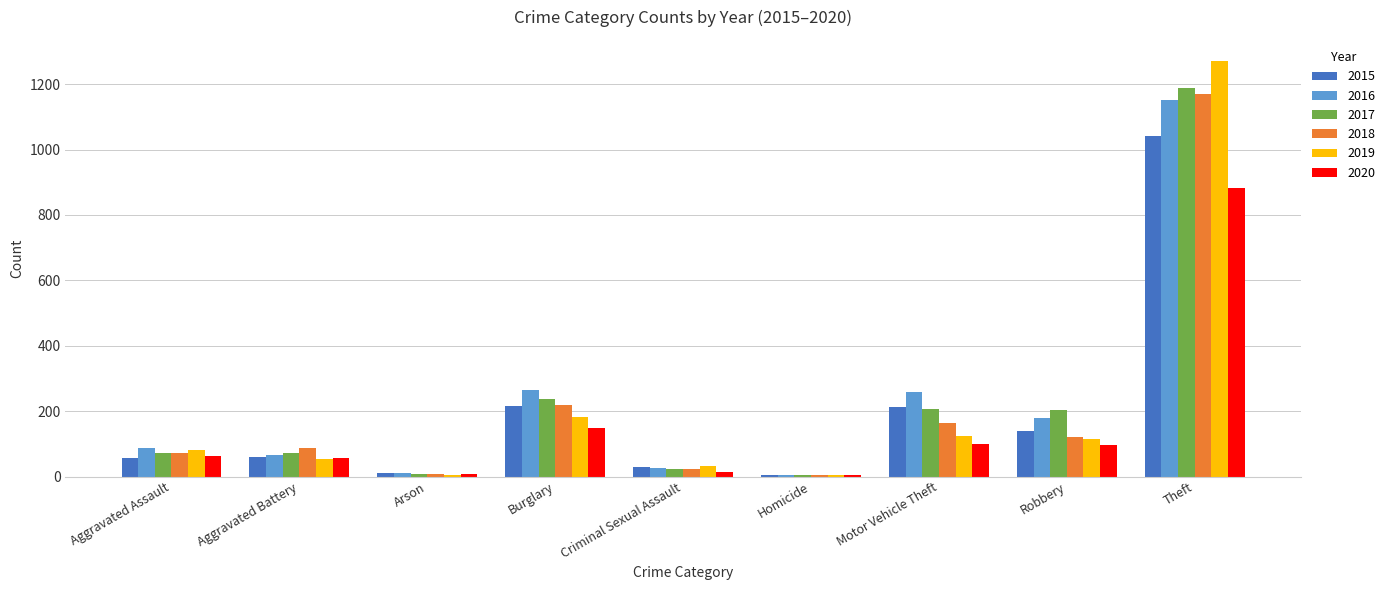

What is the total value across all series at Theft?

6706